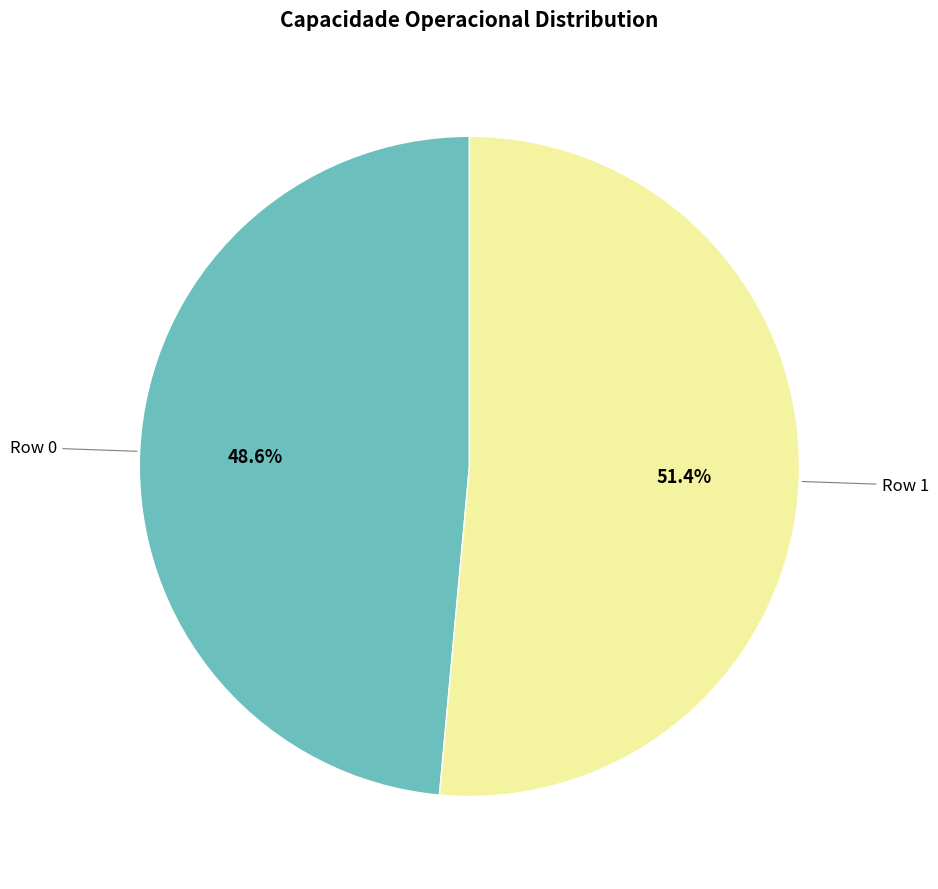

Does any single category account for the majority?

Yes